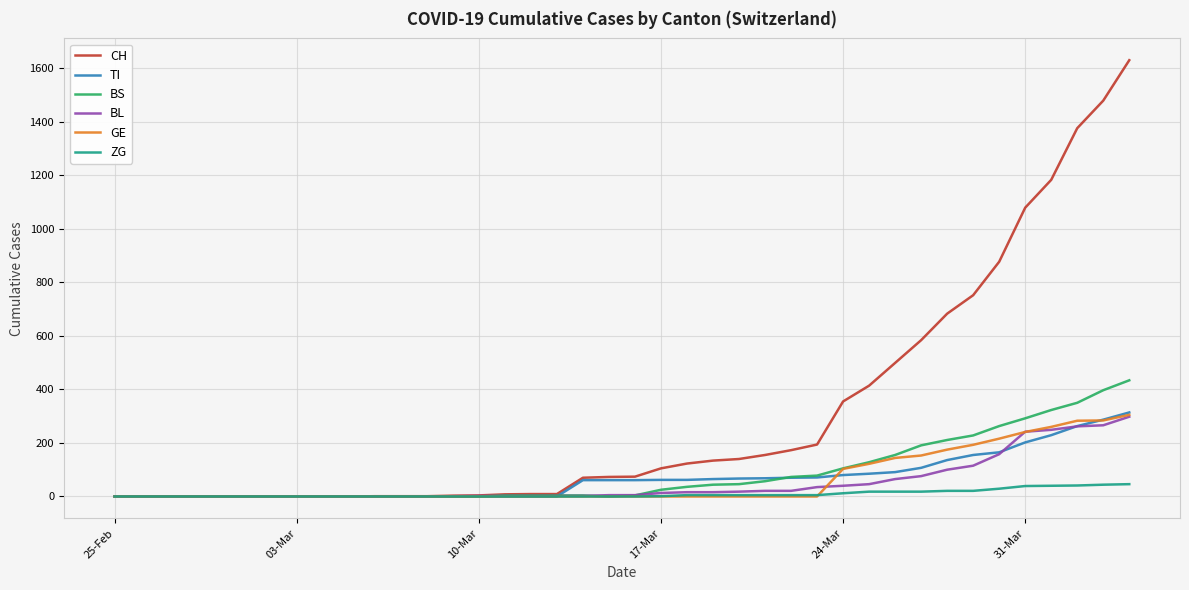

What is the highest value of the TI series?

314